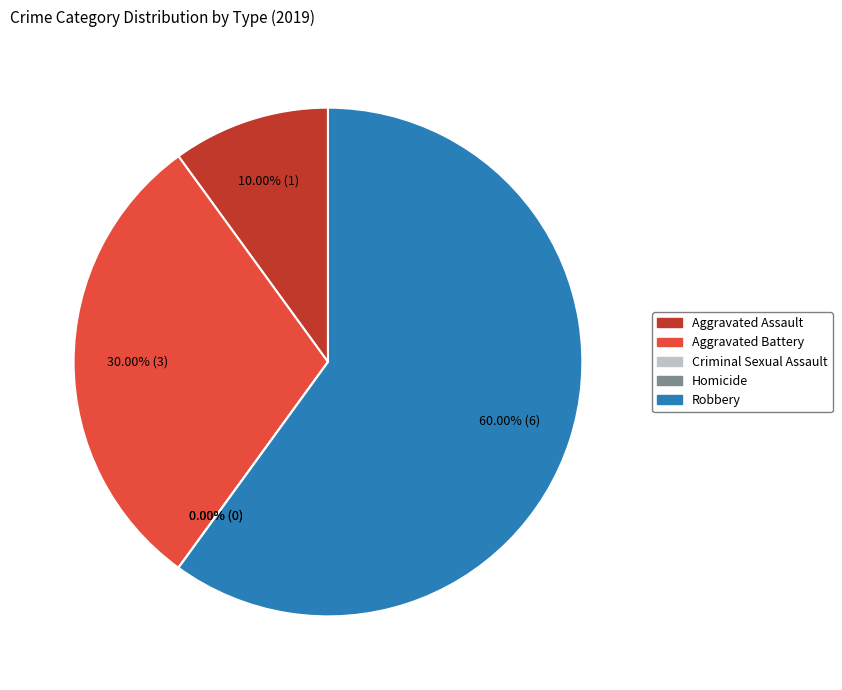

To the nearest percent, what is the average slice percentage?

20%